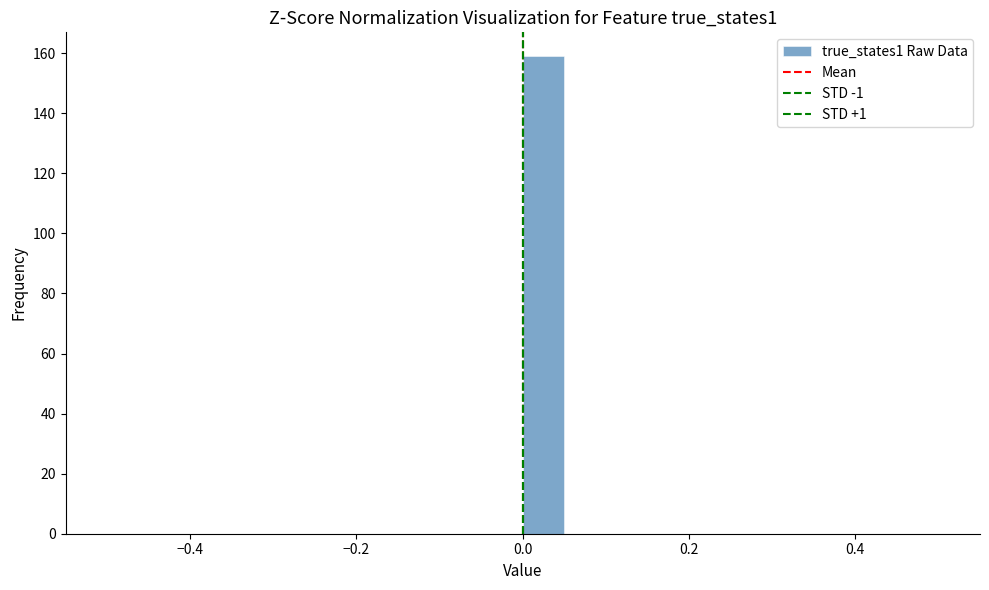

Read against the x-axis, roughly where is the centre of the tallest bar?

0.02